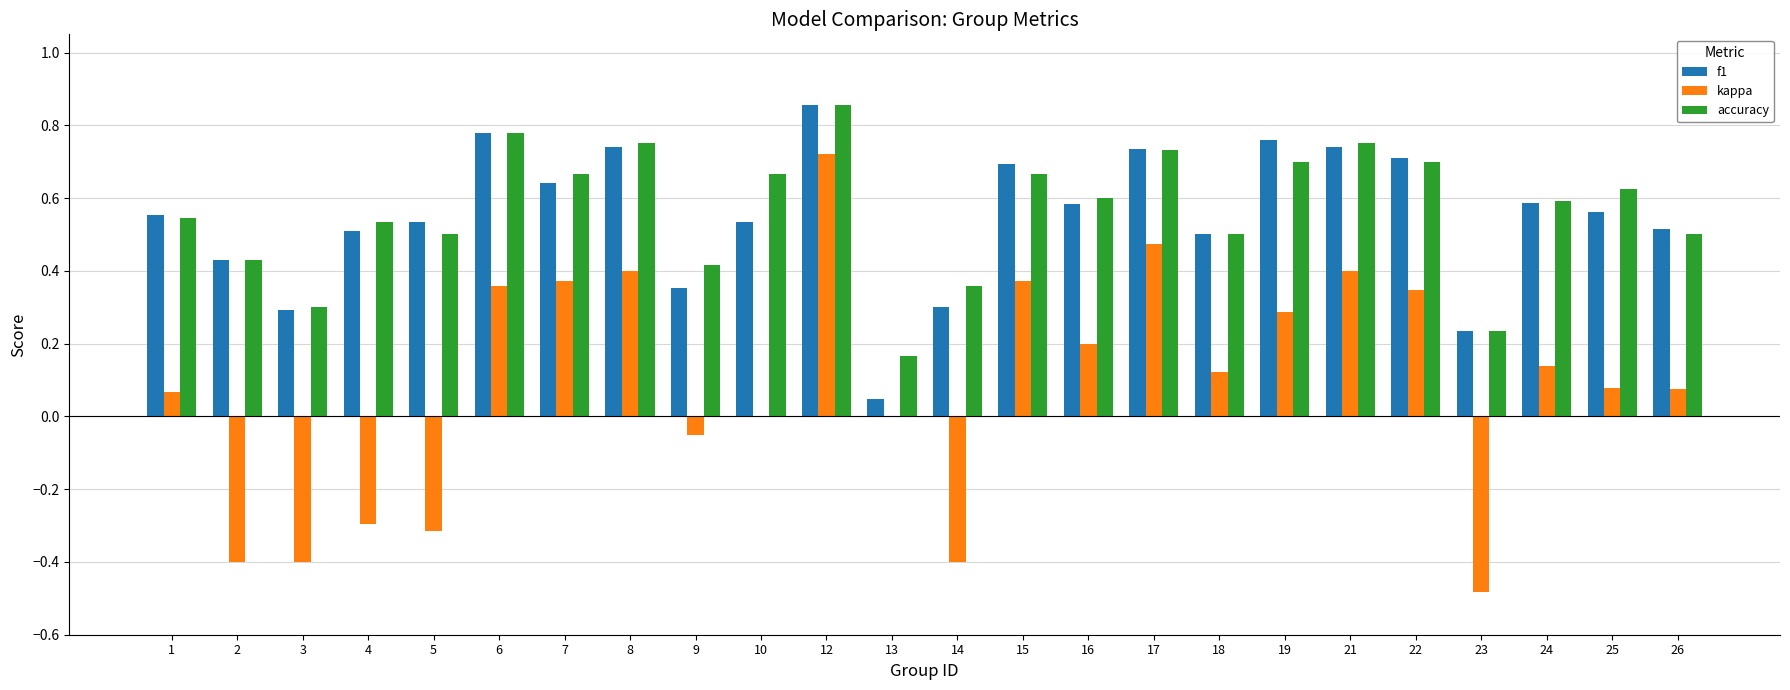

Between 3 and 25, which series saw the biggest shift?

kappa